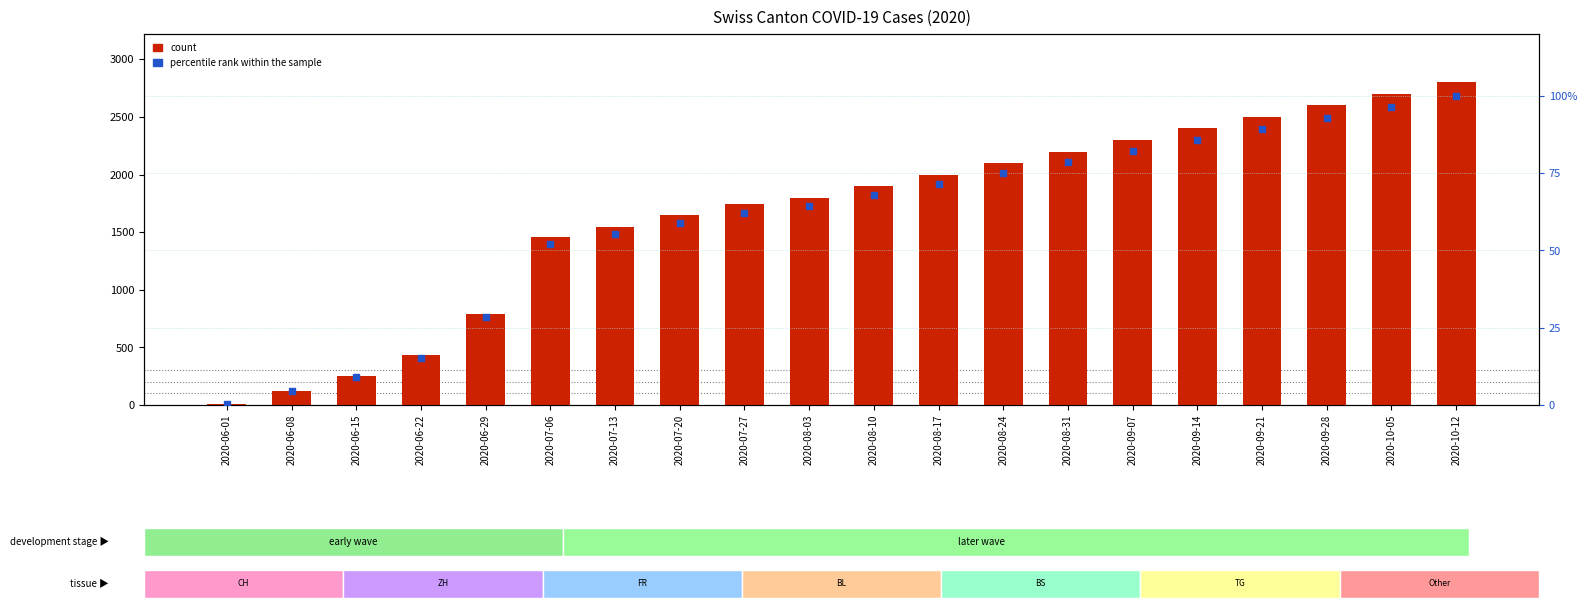

Which series has the largest total across all categories?

count